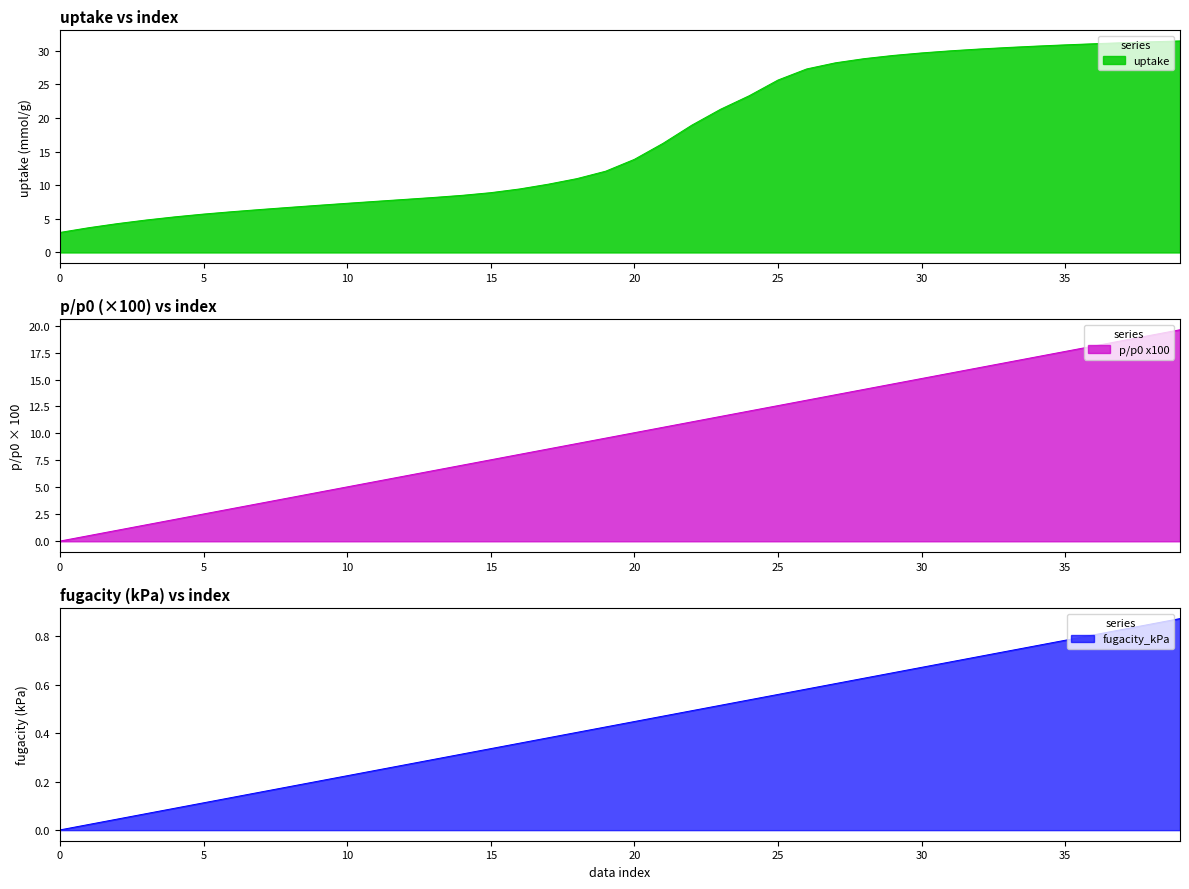

True or false: p/p0 x100 and uptake cross at least once.

False